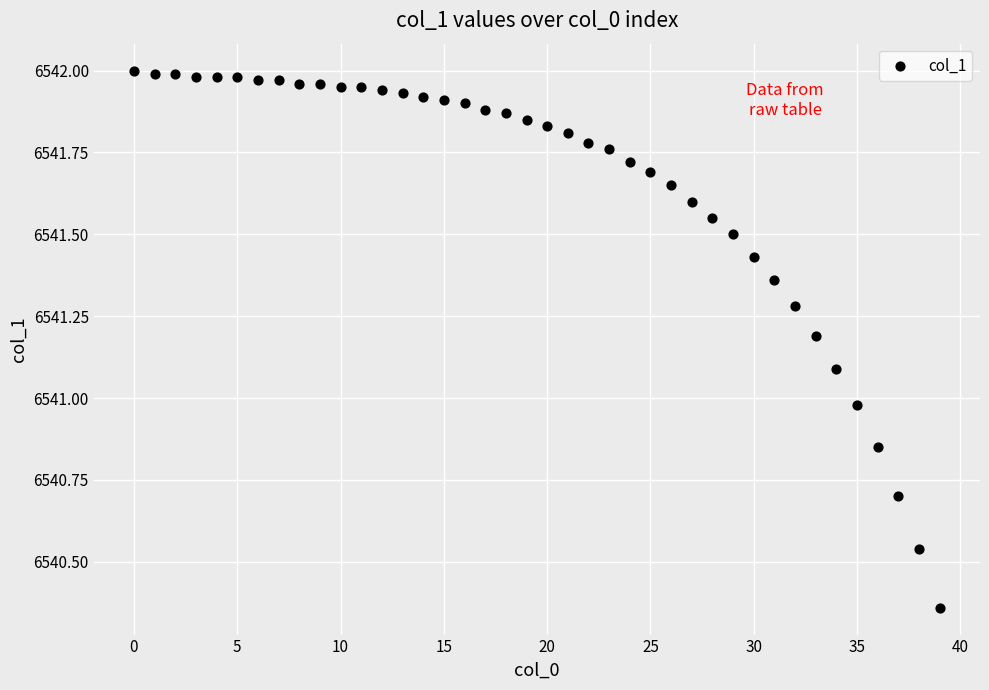

What is the range of Y values (max minus min)?

1.6